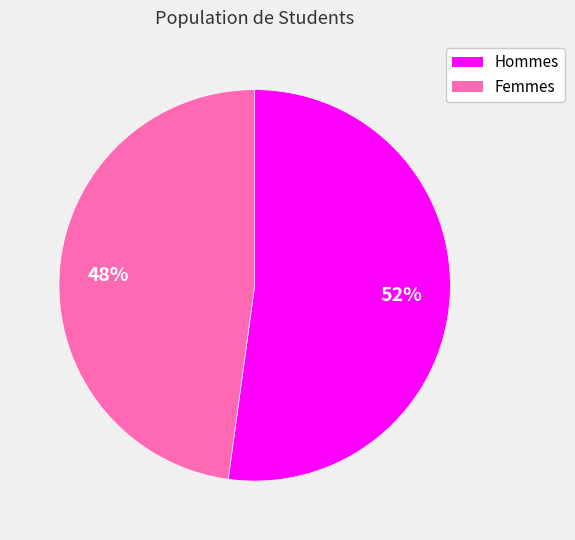

Does any single category account for the majority?

Yes